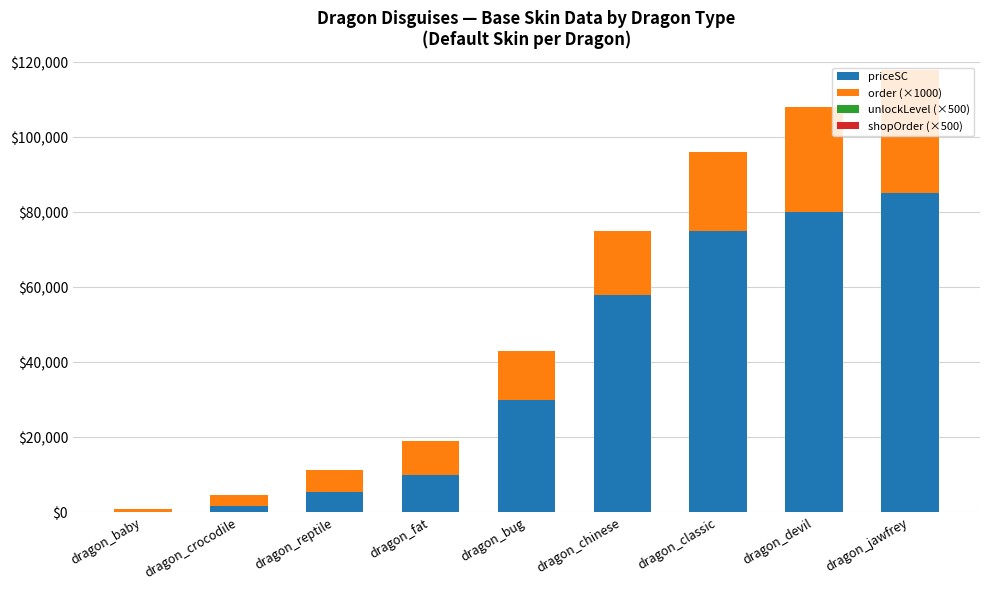

The value of priceSC at dragon_fat is 5812. True or false?

False